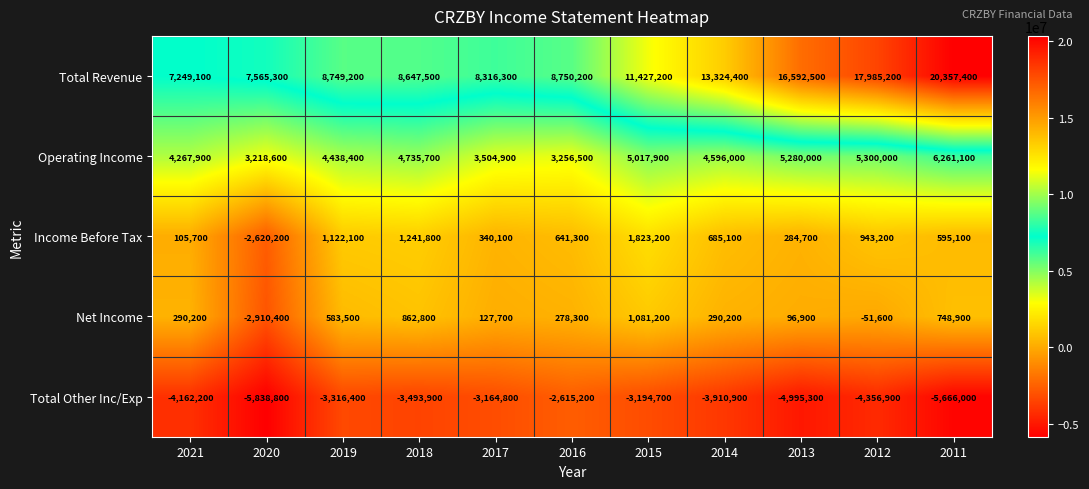

Between 2013 and 2012, which series saw the biggest shift?

Total Revenue